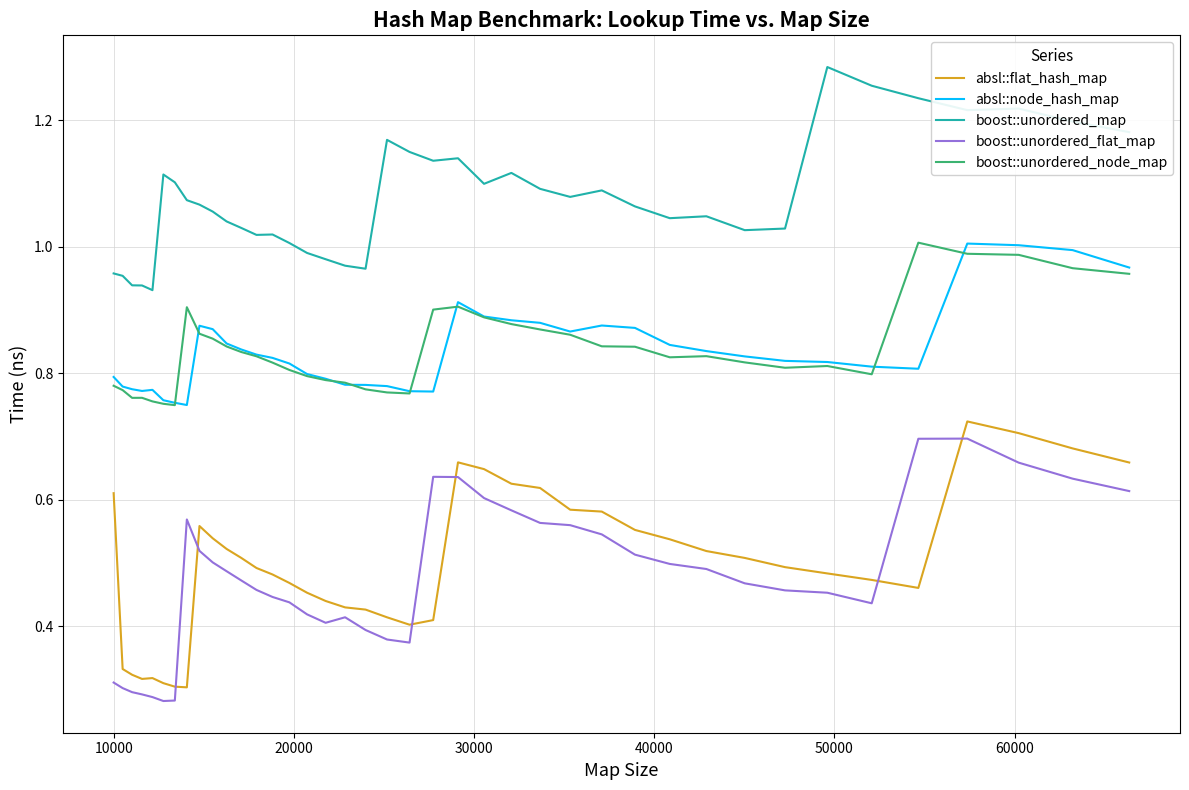

True or false: boost::unordered_map and boost::unordered_node_map intersect in this chart.

False